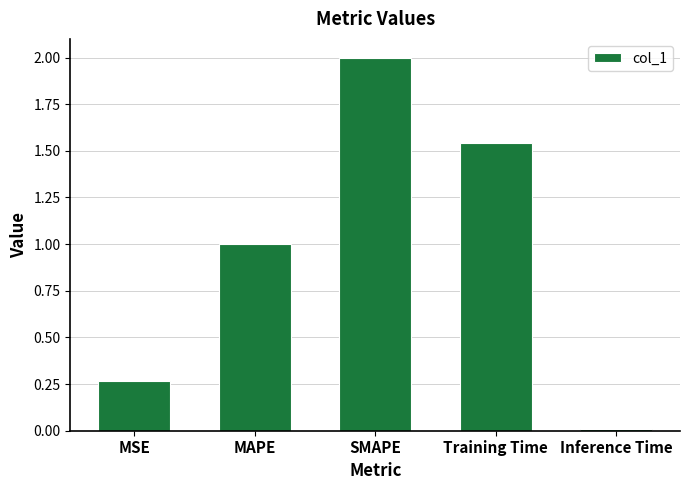

List the labels in order of value, smallest first.

Inference Time, MSE, MAPE, Training Time, SMAPE